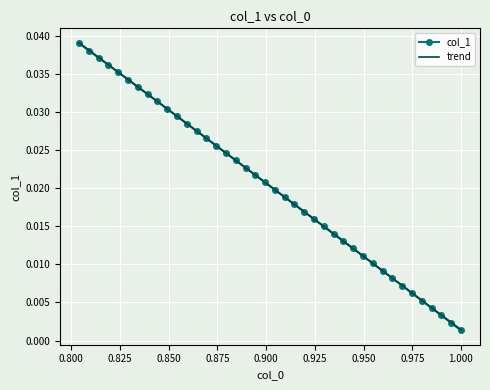

At 0.800, list the series in order from smallest to largest.

col_1, trend